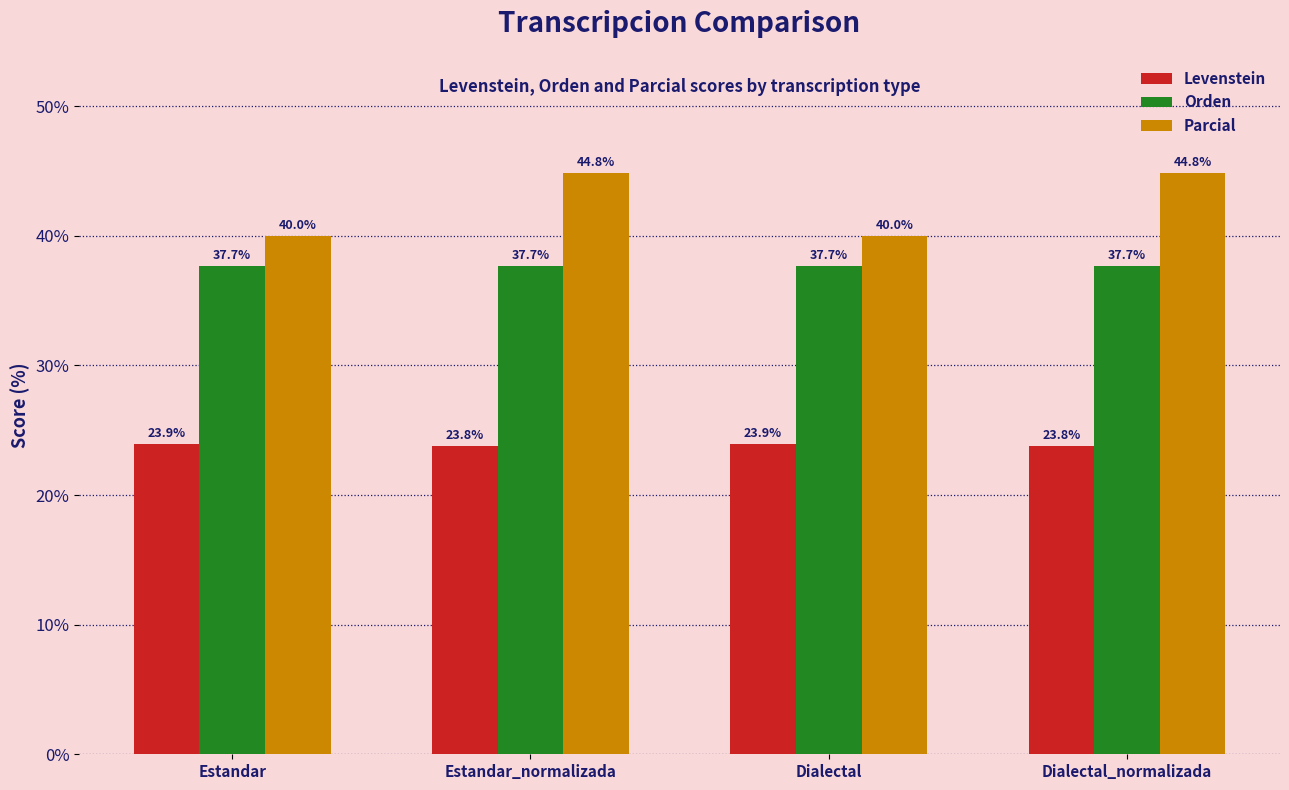

Rank the series at Estandar_normalizada from highest to lowest value.

Parcial, Orden, Levenstein